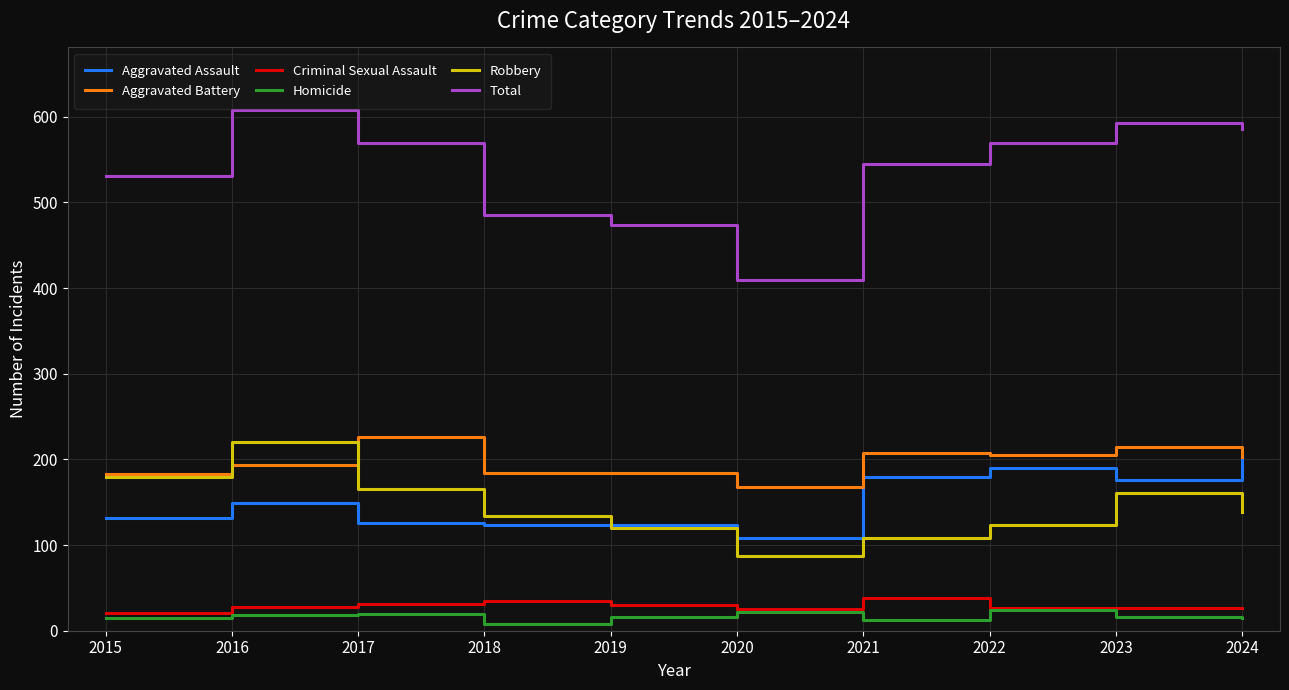

True or false: Robbery has a value of 220 at 2016.

True